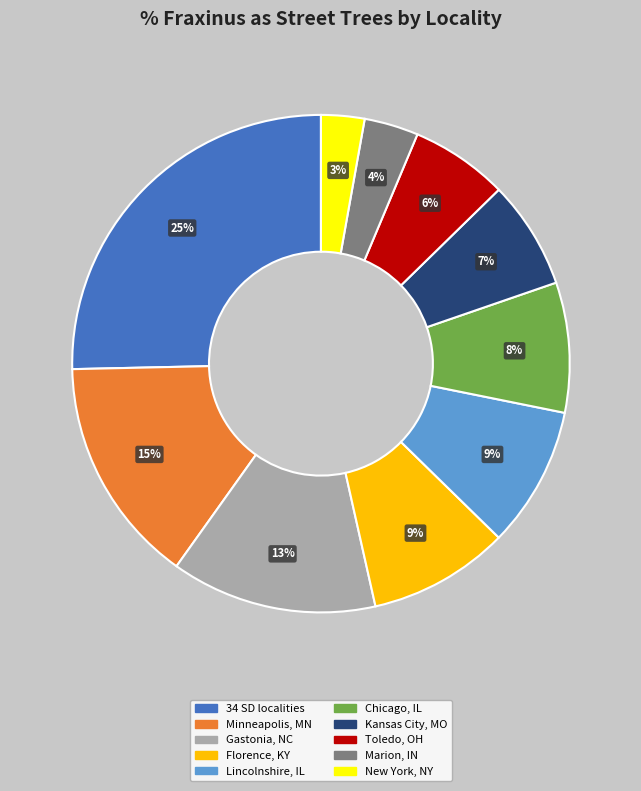

Is it true that 34 SD localities is 19% of the pie?

False